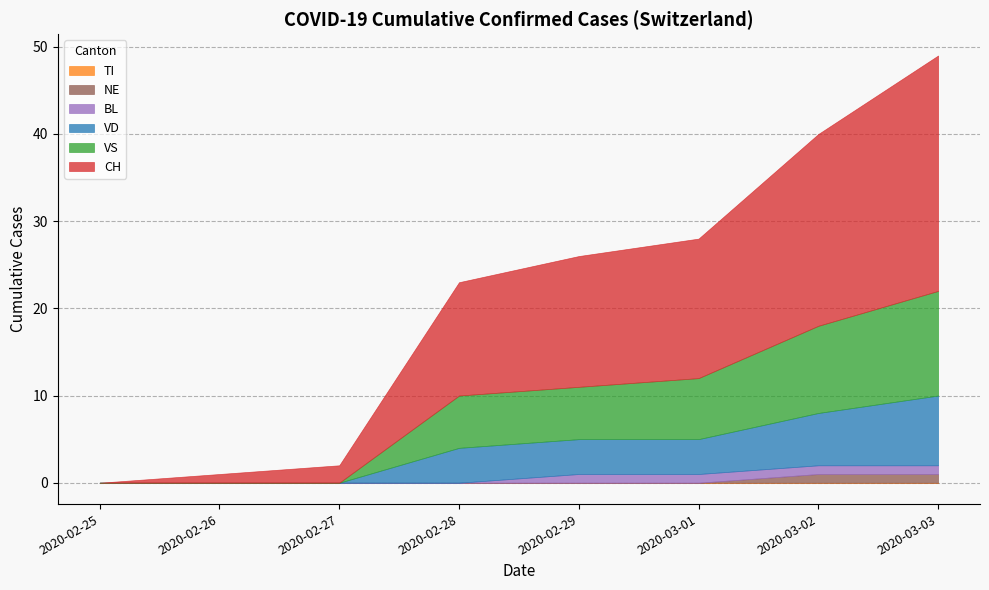

Does the chart have visible grid lines?

Yes